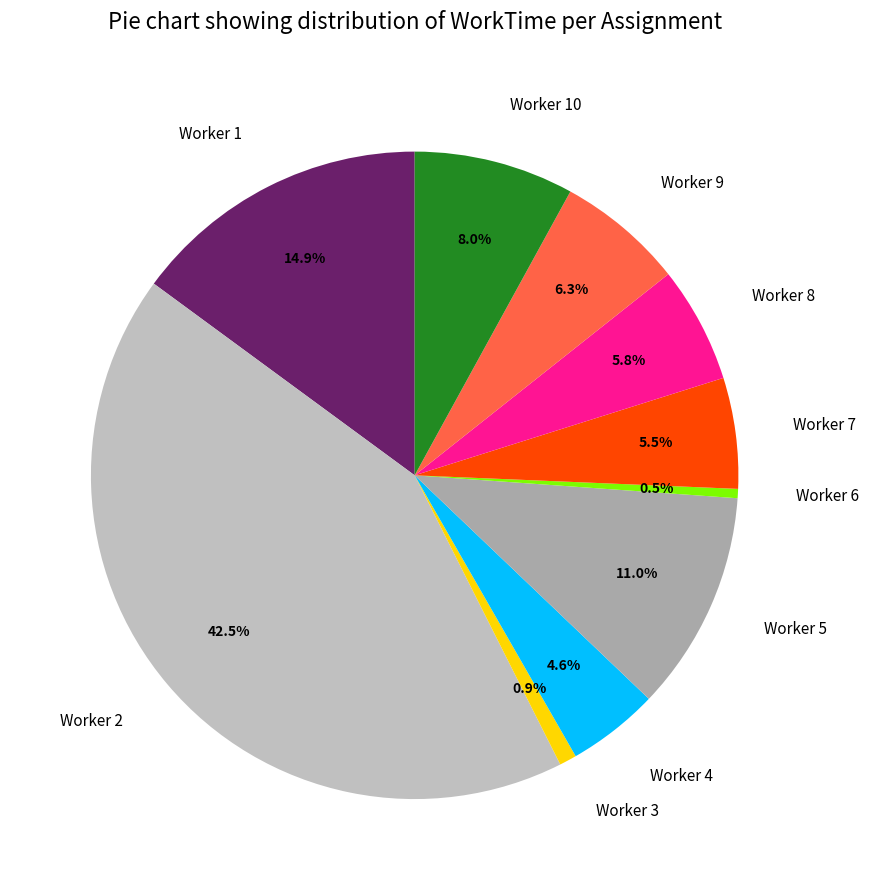

Is there a majority slice in this chart?

No